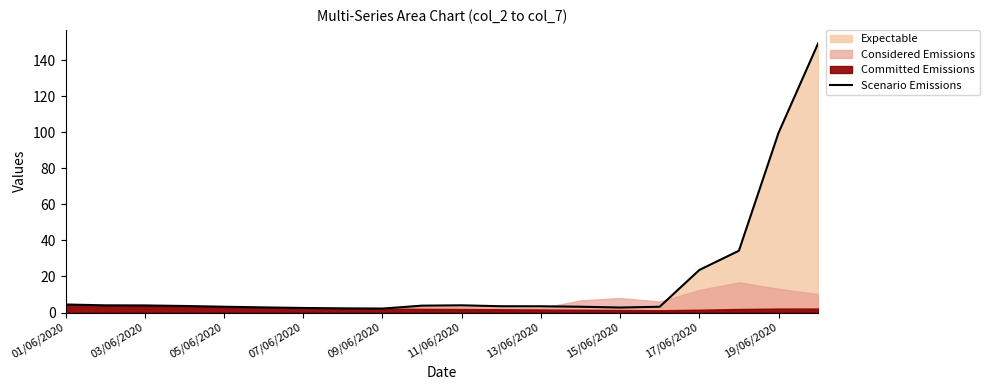

Is it true that Scenario Emissions equals 2.5 at 07/06/2020?

True